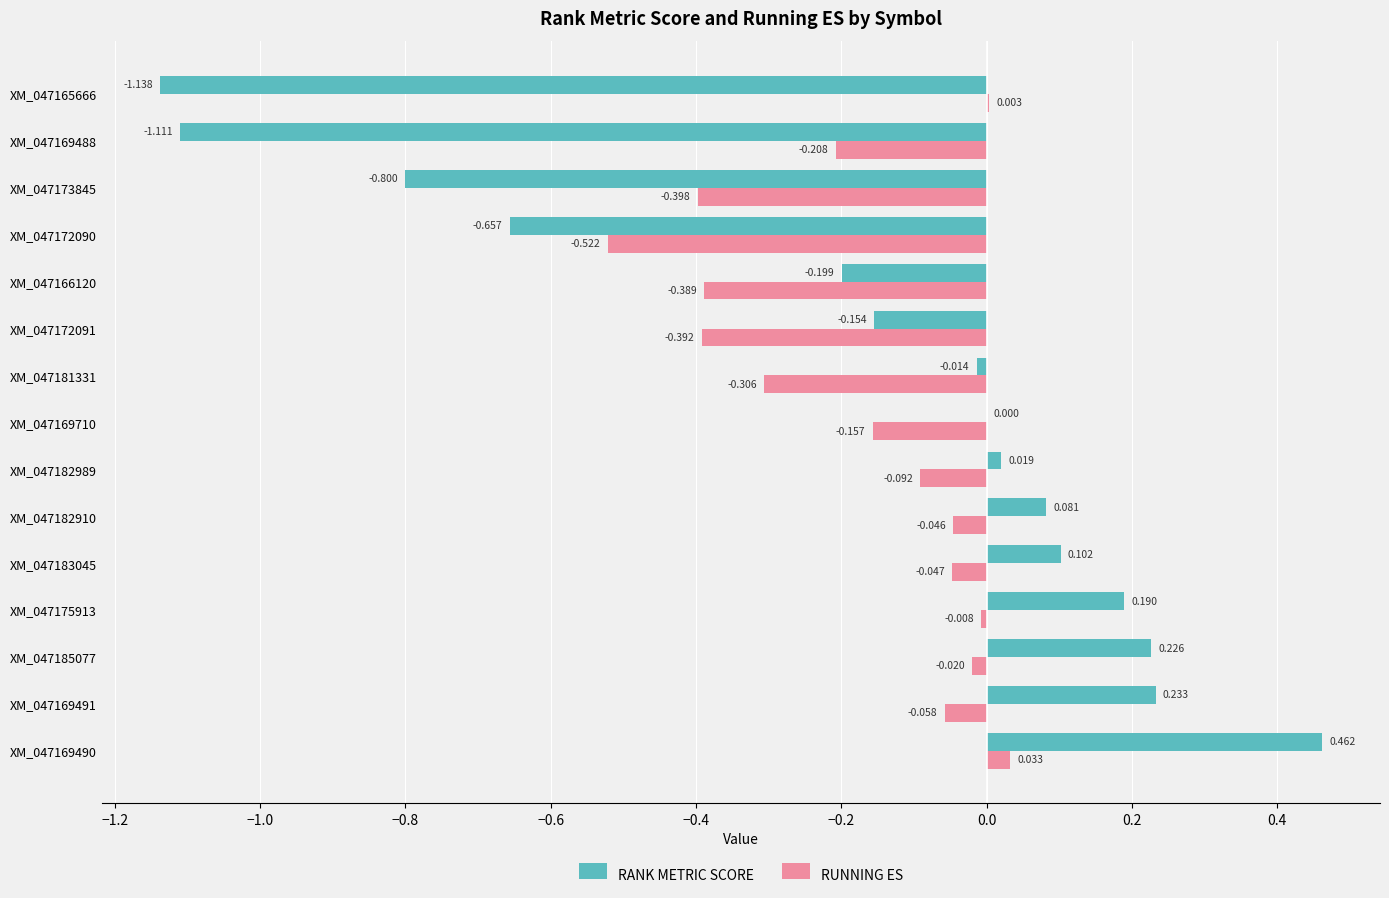

Which series has the largest total across all categories?

RUNNING ES